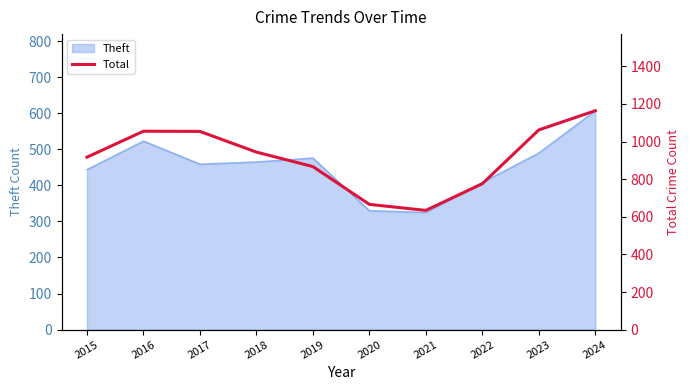

Count the number of categories in the chart.

10